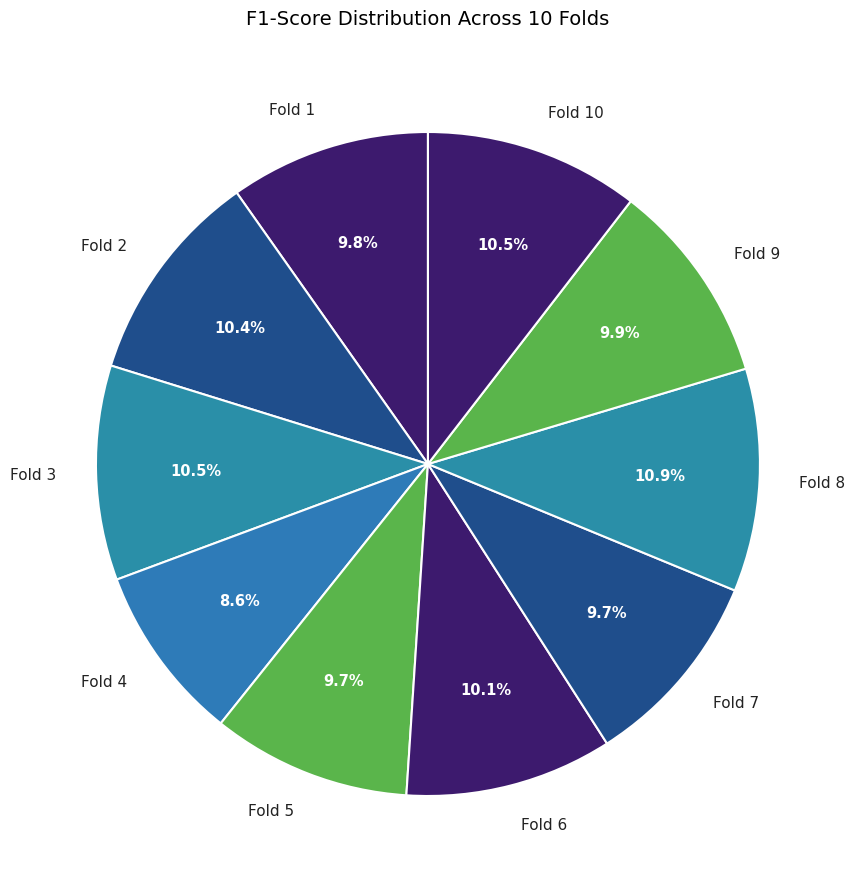

The Fold 10 slice represents 10% of the pie. True or false?

True